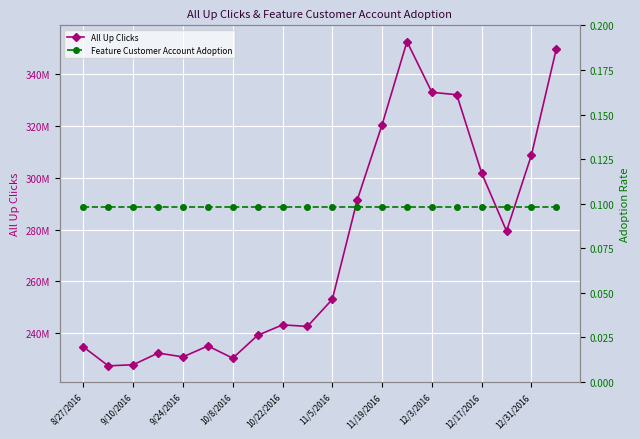

What is the sum of all All Up Clicks values?

5465735758.0